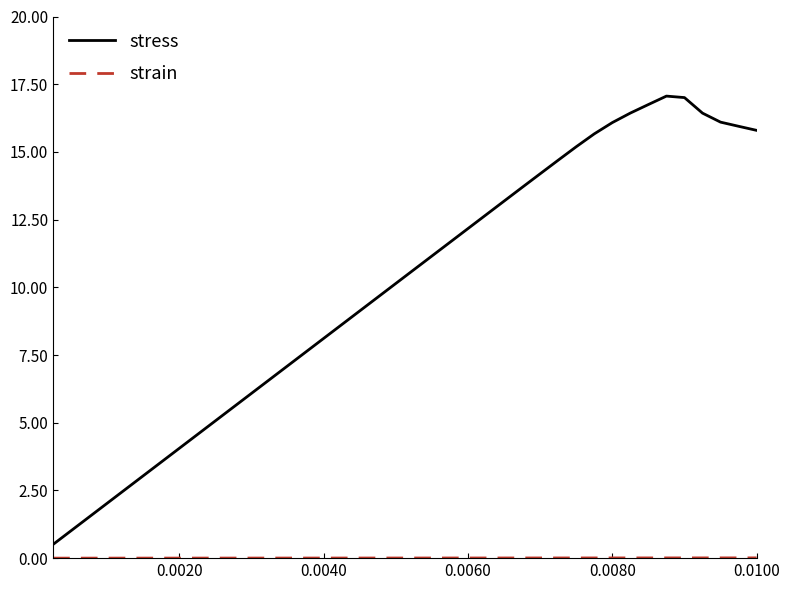

What is the greatest value displayed?

17.1